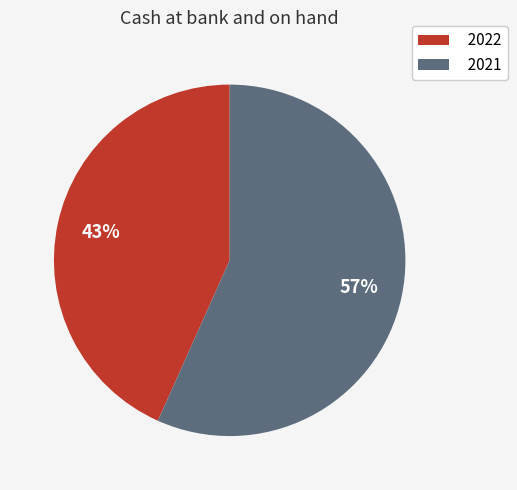

Approximately how many times larger is the value at 2022 compared to 2021?

0.8